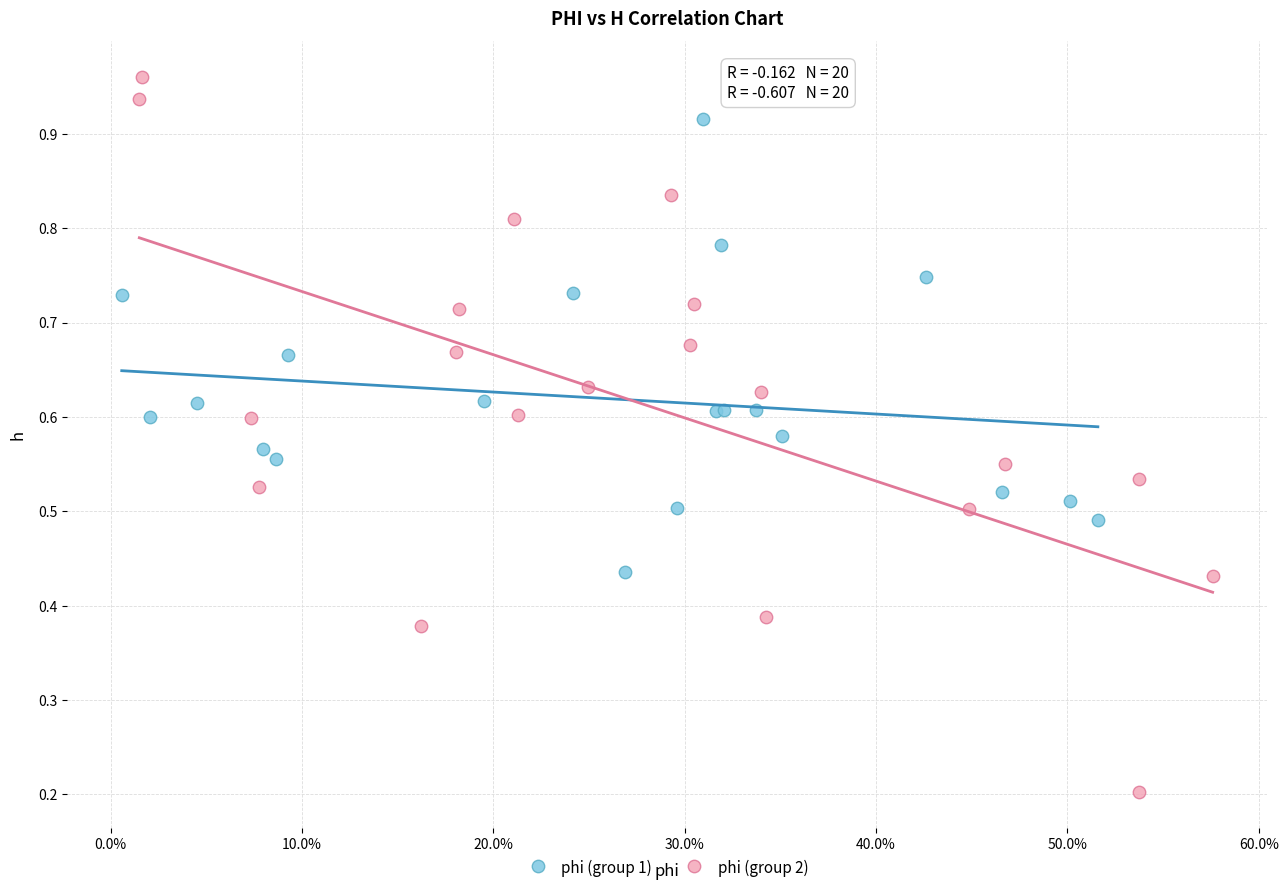

Which series contains the lowest Y value?

phi (group 2)